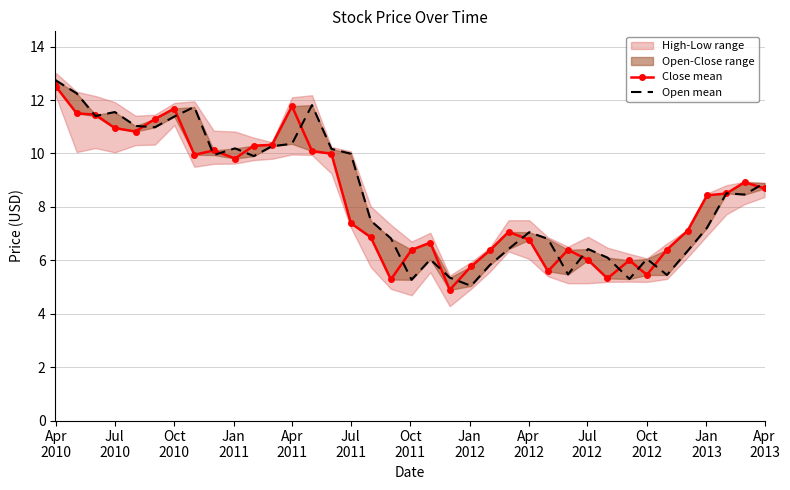

How many values in the Open mean series exceed 8?

20